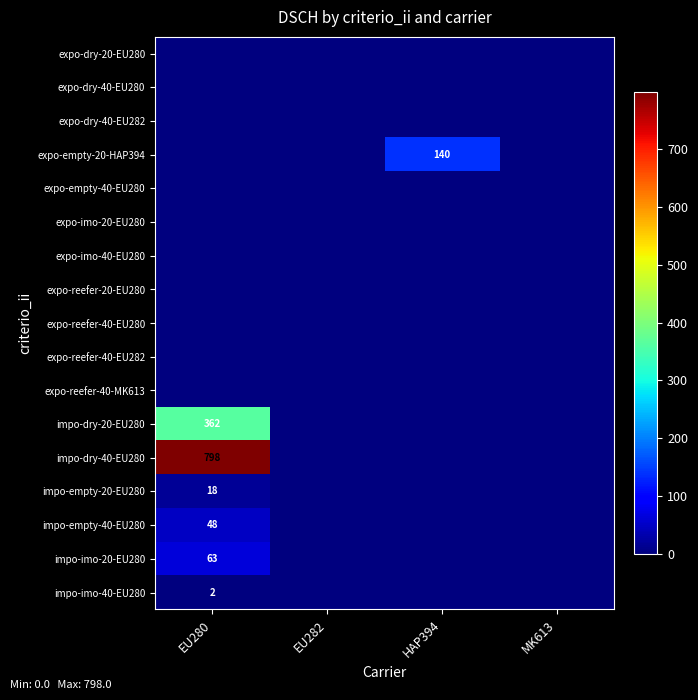

Between EU280 and MK613, which series saw the biggest shift?

impo-dry-40-EU280